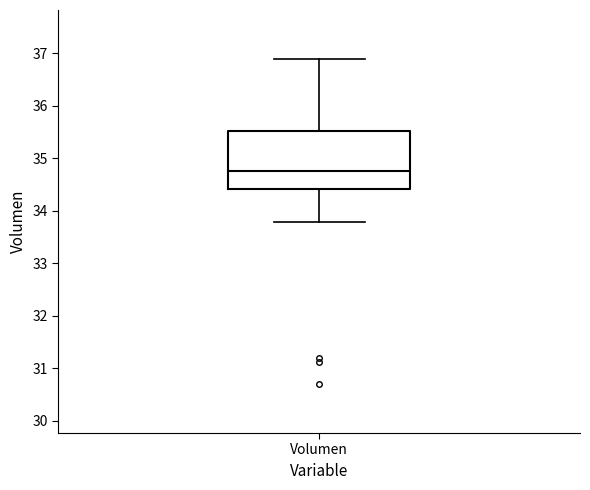

Where is the lower edge of the box for Volumen on the y-axis? The values are not printed on the chart, so give them approximately, as read against the axis.

34.4